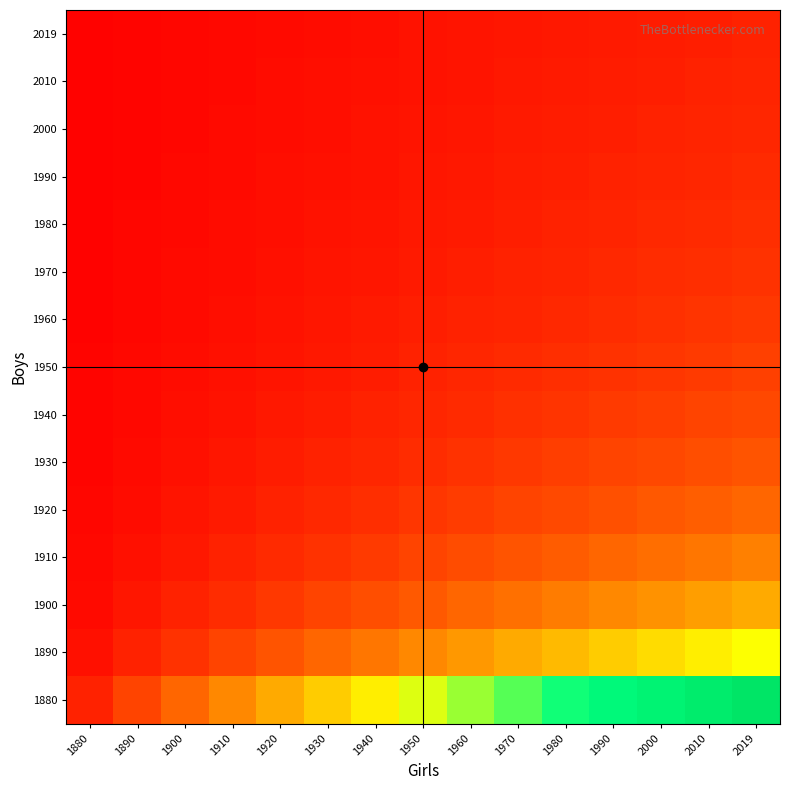

Reading left to right, what are all the values shown in this chart?

1880: 1880=1.0	1890=2.0	1900=3.0	1910=4.0	1920=5.0	1930=6.0	1940=7.0	1950=8.0	1960=9.0	1970=10.0	1980=11.0	1990=12.0	2000=13.0	2010=14.0	2019=15.0
1890: 1880=0.5	1890=1.0	1900=1.5	1910=2.0	1920=2.5	1930=3.0	1940=3.5	1950=4.0	1960=4.5	1970=5.0	1980=5.5	1990=6.0	2000=6.5	2010=7.0	2019=7.5
1900: 1880=0.3	1890=0.7	1900=1.0	1910=1.3	1920=1.7	1930=2.0	1940=2.3	1950=2.7	1960=3.0	1970=3.3	1980=3.7	1990=4.0	2000=4.3	2010=4.7	2019=5.0
1910: 1880=0.2	1890=0.5	1900=0.8	1910=1.0	1920=1.2	1930=1.5	1940=1.8	1950=2.0	1960=2.2	1970=2.5	1980=2.8	1990=3.0	2000=3.2	2010=3.5	2019=3.8
1920: 1880=0.2	1890=0.4	1900=0.6	1910=0.8	1920=1.0	1930=1.2	1940=1.4	1950=1.6	1960=1.8	1970=2.0	1980=2.2	1990=2.4	2000=2.6	2010=2.8	2019=3.0
1930: 1880=0.2	1890=0.3	1900=0.5	1910=0.7	1920=0.8	1930=1.0	1940=1.2	1950=1.3	1960=1.5	1970=1.7	1980=1.8	1990=2.0	2000=2.2	2010=2.3	2019=2.5
1940: 1880=0.1	1890=0.3	1900=0.4	1910=0.6	1920=0.7	1930=0.9	1940=1.0	1950=1.1	1960=1.3	1970=1.4	1980=1.6	1990=1.7	2000=1.9	2010=2.0	2019=2.1
1950: 1880=0.1	1890=0.2	1900=0.4	1910=0.5	1920=0.6	1930=0.8	1940=0.9	1950=1.0	1960=1.1	1970=1.2	1980=1.4	1990=1.5	2000=1.6	2010=1.8	2019=1.9
1960: 1880=0.1	1890=0.2	1900=0.3	1910=0.4	1920=0.6	1930=0.7	1940=0.8	1950=0.9	1960=1.0	1970=1.1	1980=1.2	1990=1.3	2000=1.4	2010=1.6	2019=1.7
1970: 1880=0.1	1890=0.2	1900=0.3	1910=0.4	1920=0.5	1930=0.6	1940=0.7	1950=0.8	1960=0.9	1970=1.0	1980=1.1	1990=1.2	2000=1.3	2010=1.4	2019=1.5
1980: 1880=0.1	1890=0.2	1900=0.3	1910=0.4	1920=0.5	1930=0.5	1940=0.6	1950=0.7	1960=0.8	1970=0.9	1980=1.0	1990=1.1	2000=1.2	2010=1.3	2019=1.4
1990: 1880=0.1	1890=0.2	1900=0.2	1910=0.3	1920=0.4	1930=0.5	1940=0.6	1950=0.7	1960=0.8	1970=0.8	1980=0.9	1990=1.0	2000=1.1	2010=1.2	2019=1.2
2000: 1880=0.1	1890=0.2	1900=0.2	1910=0.3	1920=0.4	1930=0.5	1940=0.5	1950=0.6	1960=0.7	1970=0.8	1980=0.8	1990=0.9	2000=1.0	2010=1.1	2019=1.2
2010: 1880=0.1	1890=0.1	1900=0.2	1910=0.3	1920=0.4	1930=0.4	1940=0.5	1950=0.6	1960=0.6	1970=0.7	1980=0.8	1990=0.9	2000=0.9	2010=1.0	2019=1.1
2019: 1880=0.1	1890=0.1	1900=0.2	1910=0.3	1920=0.3	1930=0.4	1940=0.5	1950=0.5	1960=0.6	1970=0.7	1980=0.7	1990=0.8	2000=0.9	2010=0.9	2019=1.0